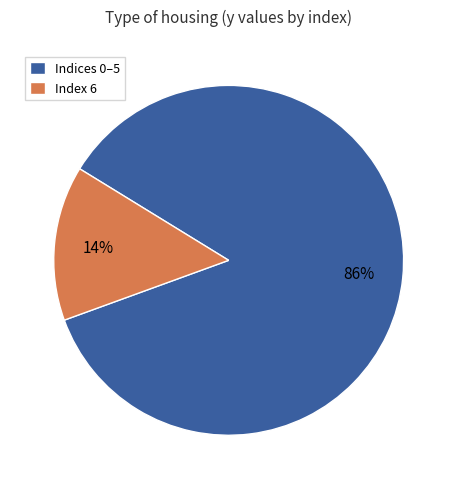

To the nearest percent, what portion does Indices 0–5 represent?

86%